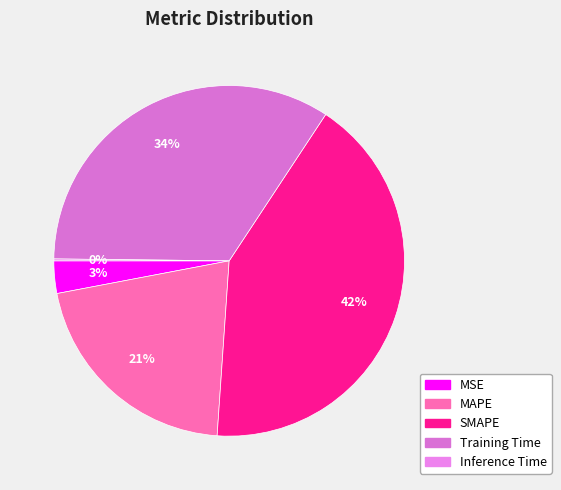

Between Inference Time and MSE, which is larger?

MSE